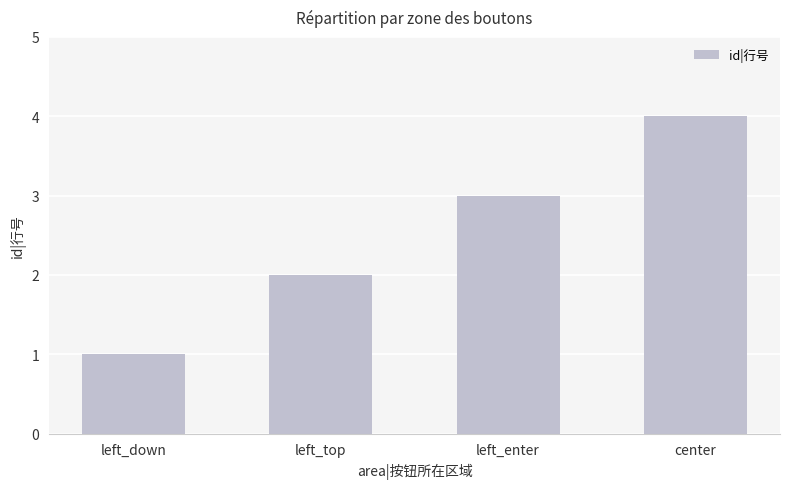

Count the values in the range 2 to 4.

3